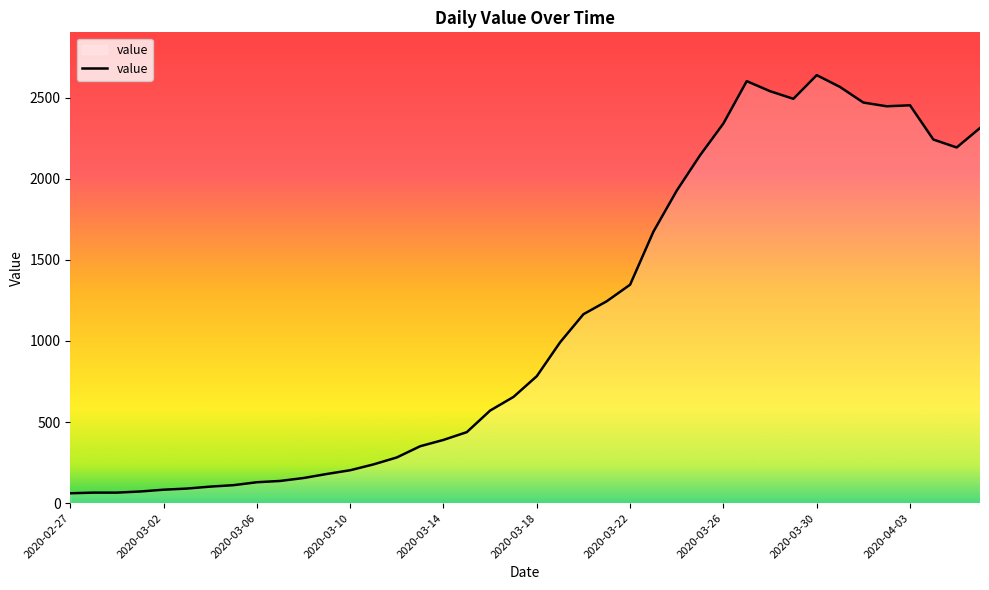

What is the difference between the maximum and minimum values?

2578